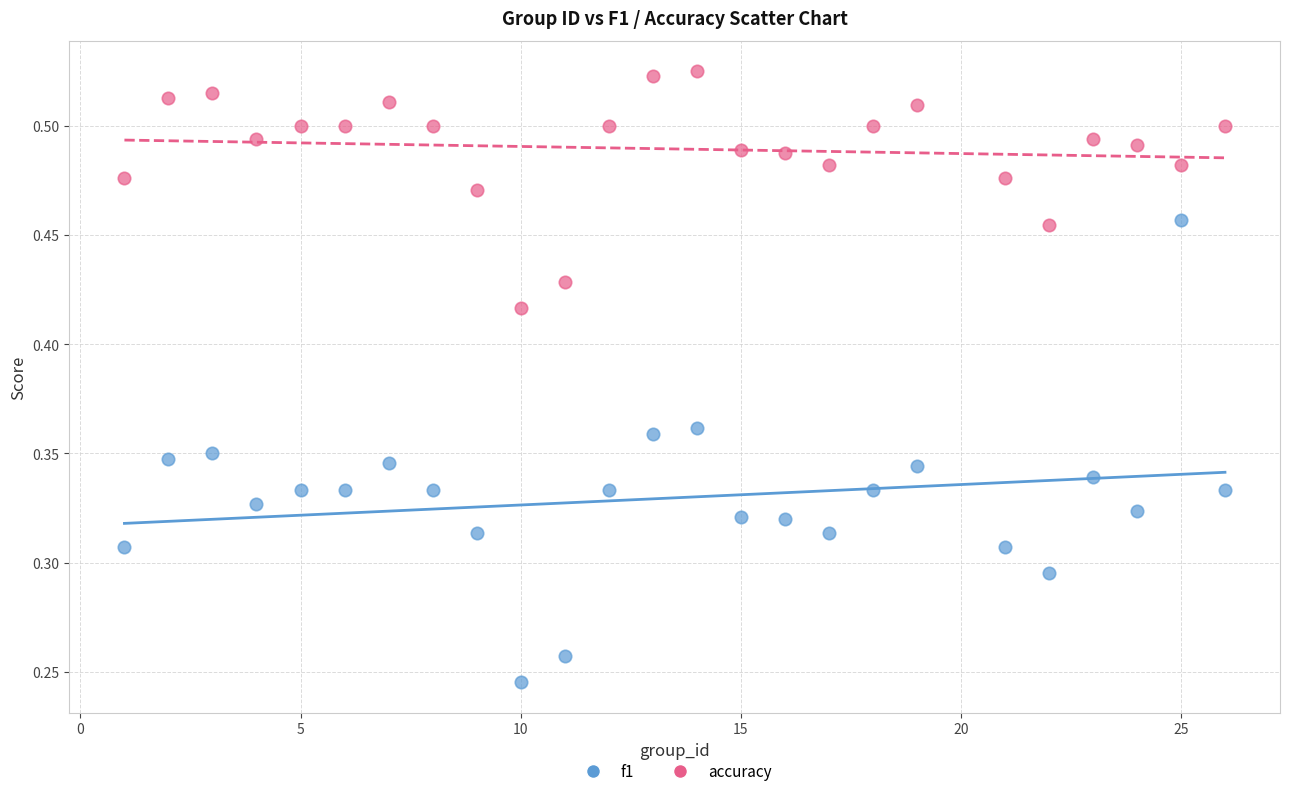

Across all data points, what is the range of X values (max minus min)?

25.0